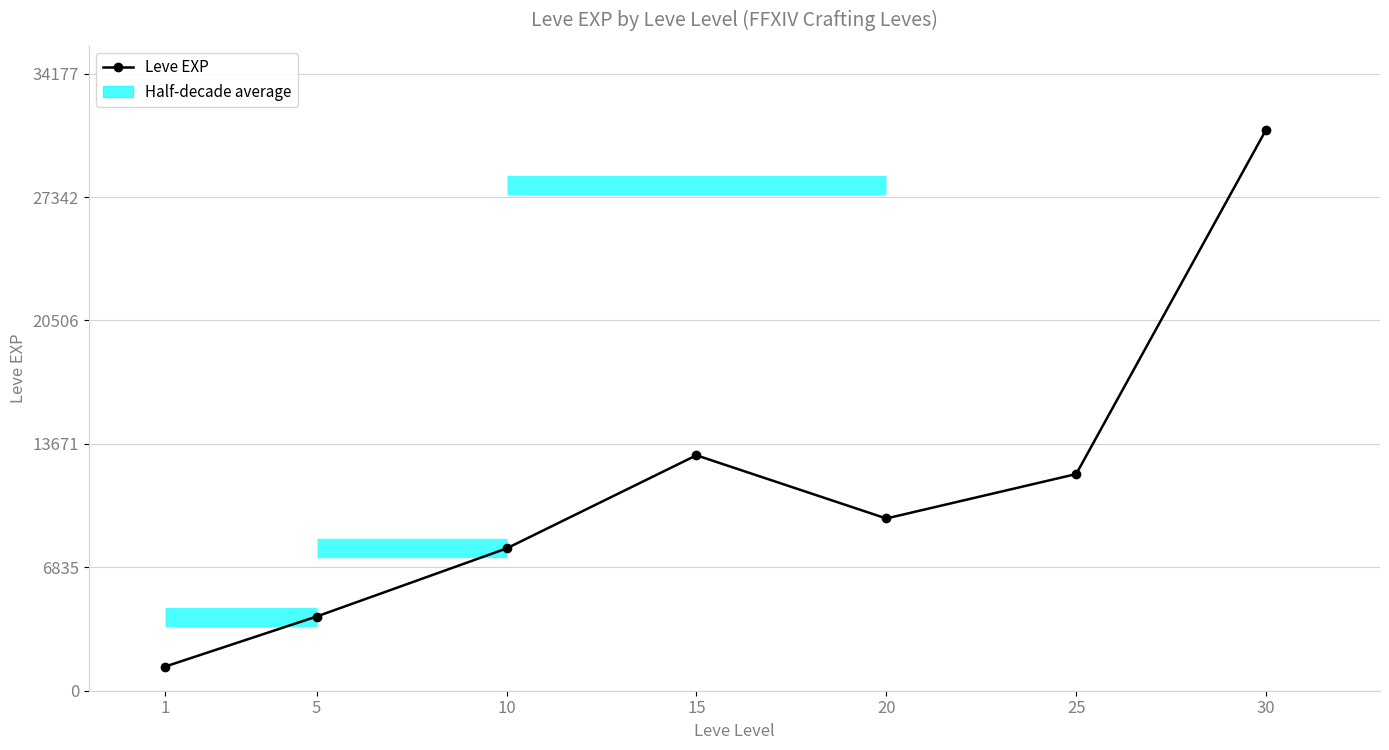

What is the value of the 7th point from the left?

31070